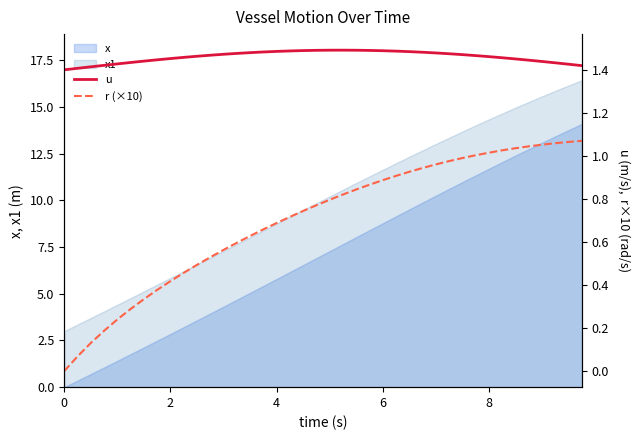

Count the u values in the range 1 to 2.

40